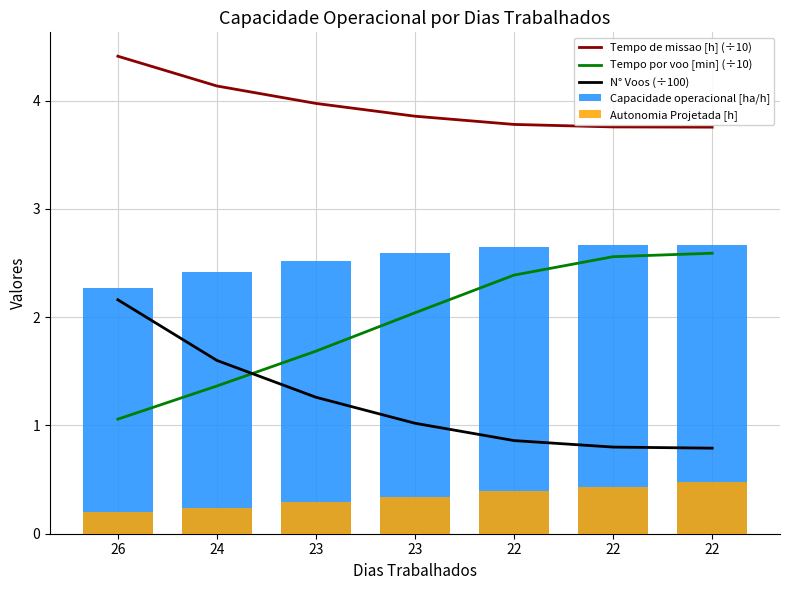

At which label is Tempo de missao [h] (÷10) closest to 4?

23